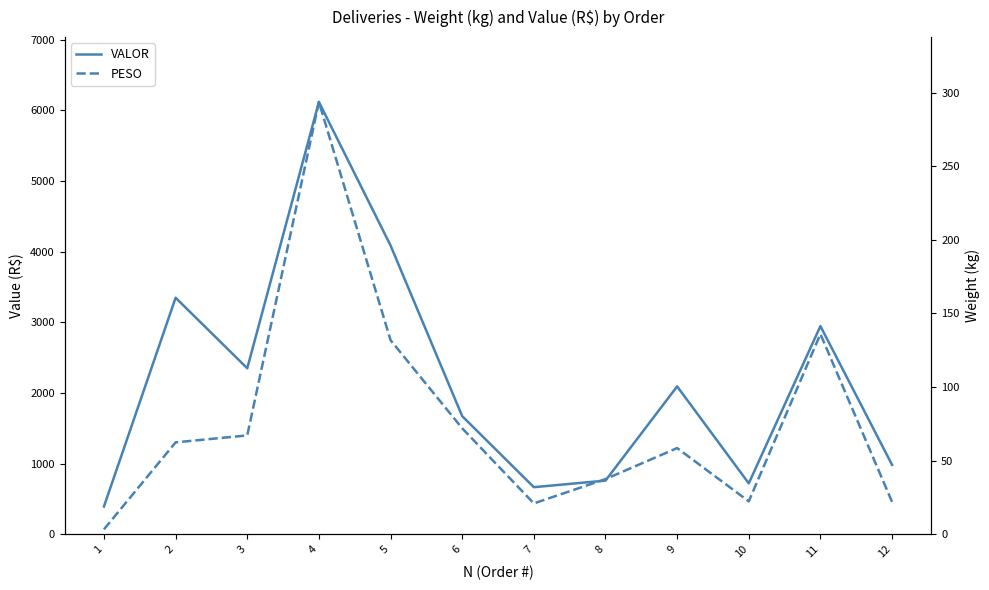

What is the sum of all VALOR values?

26139.3